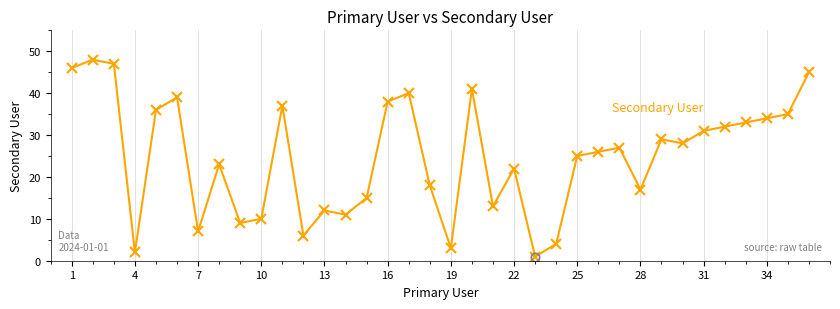

True or false: the data has more than 2 interior local peaks.

True